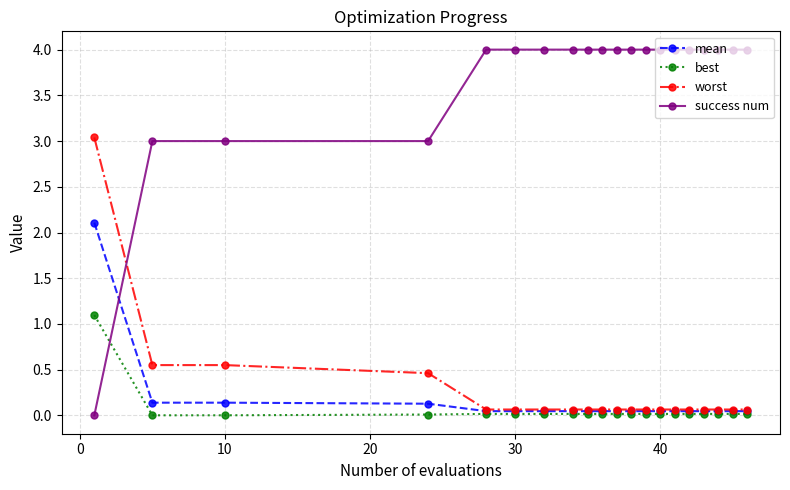

What is the greatest value displayed?

4.0